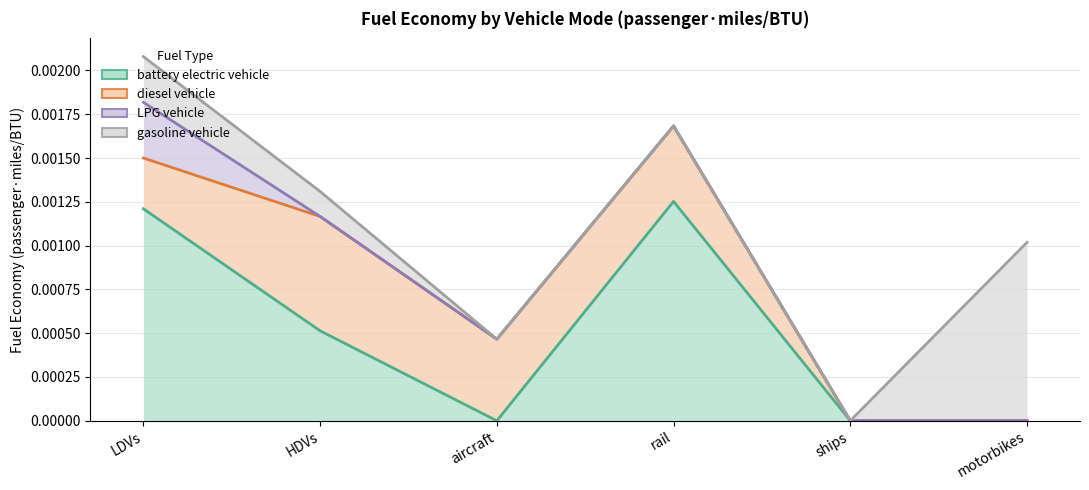

True or false: diesel vehicle has a value of 0.0 at aircraft.

True